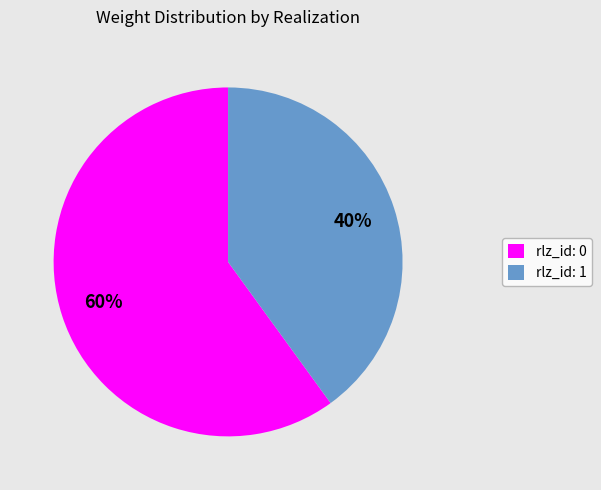

Combined, do rlz_id: 1 and rlz_id: 0 account for over 50%?

Yes